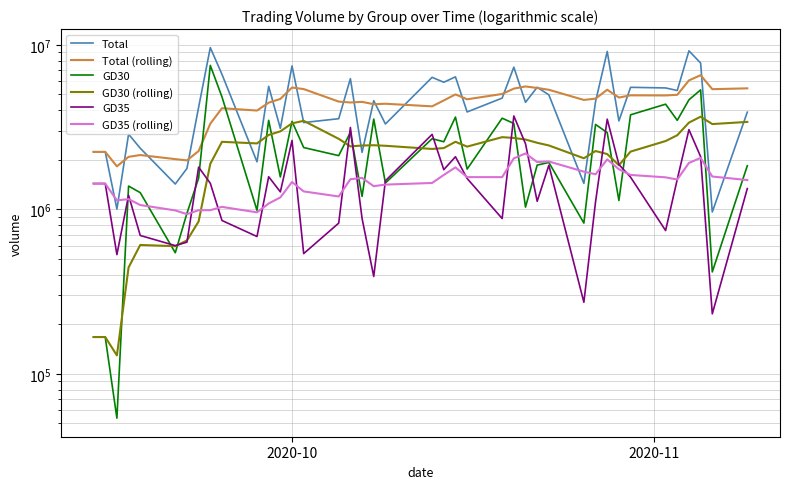

What is the maximum value for GD35?

3698556.0